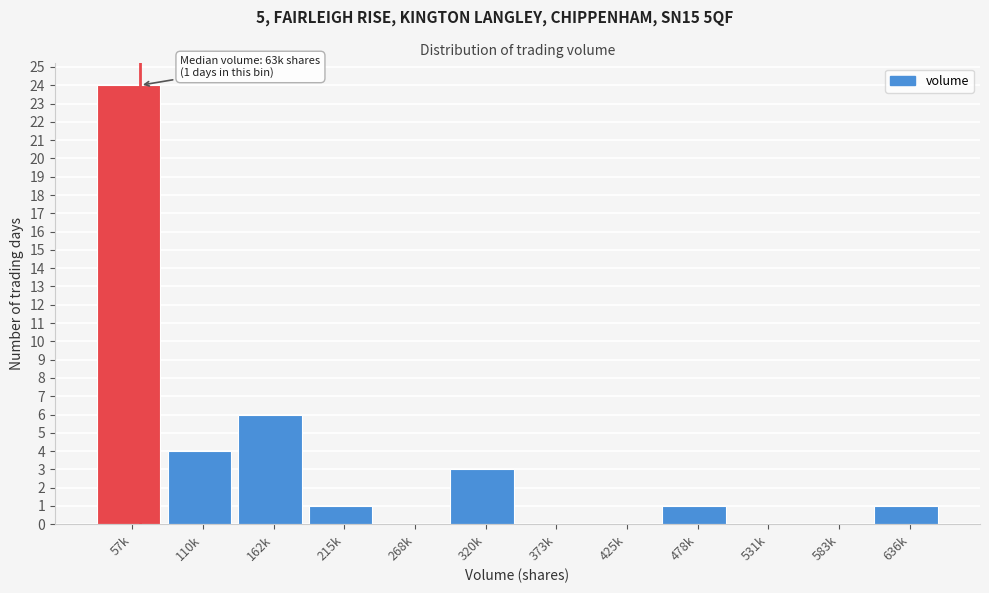

Reading left to right, what are all the values shown in this chart?

57k=24	110k=4	162k=6	215k=1	268k=0	320k=3	373k=0	425k=0	478k=1	531k=0	583k=0	636k=1